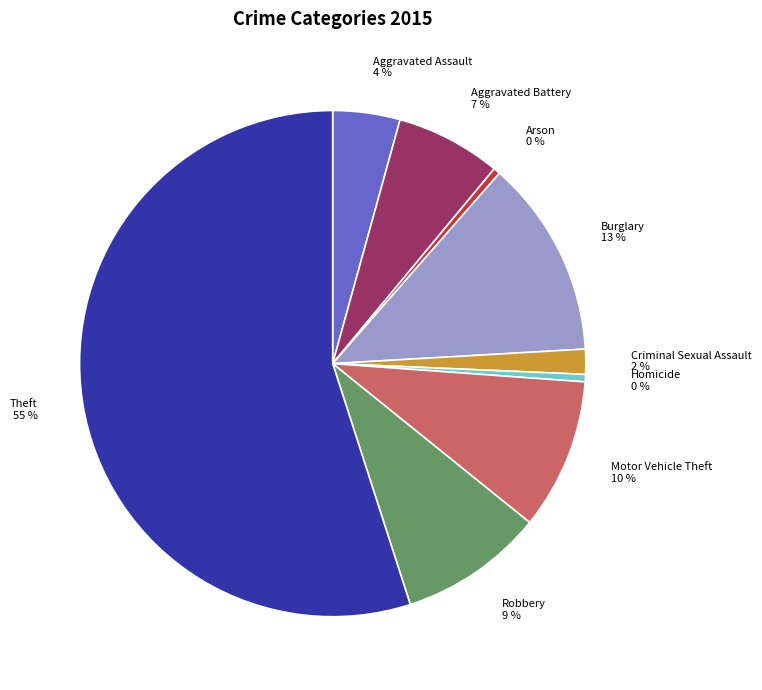

How many segments does this pie chart have?

9